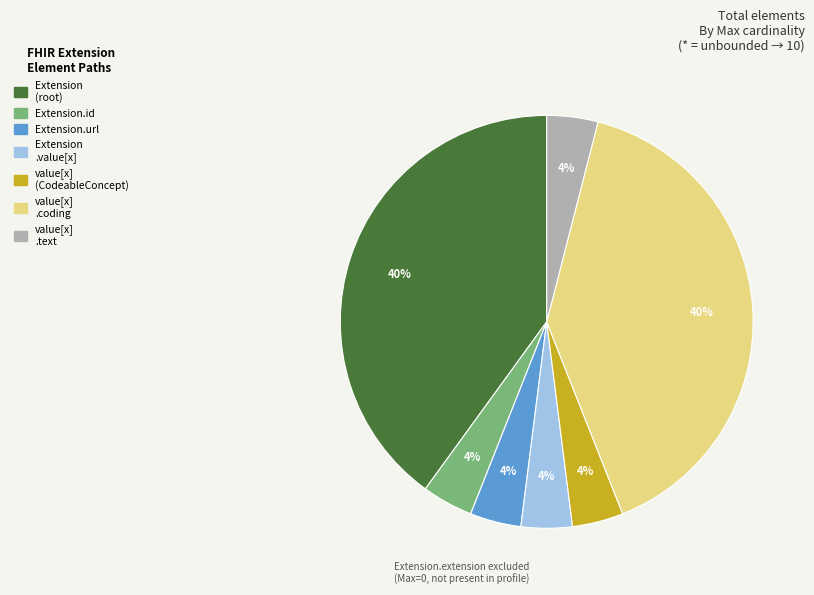

Does any single category account for the majority?

No